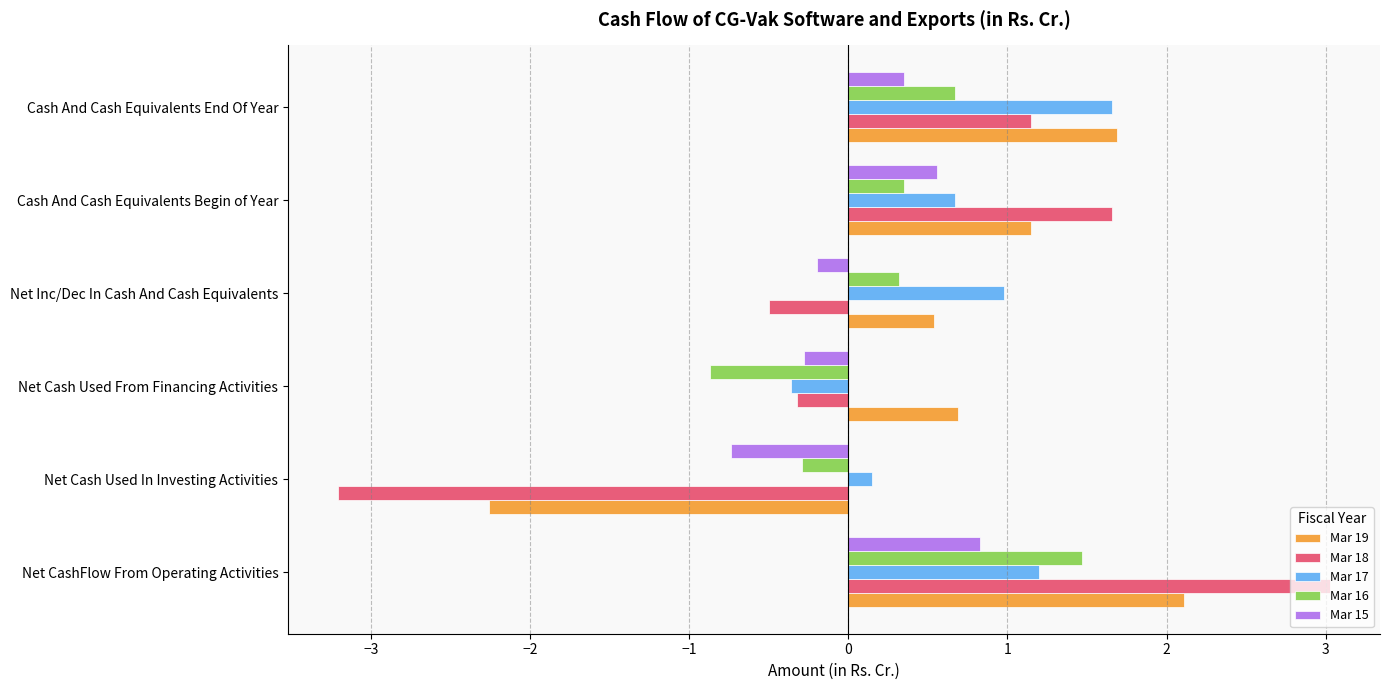

What is the sum of all Mar 17 values?

4.3